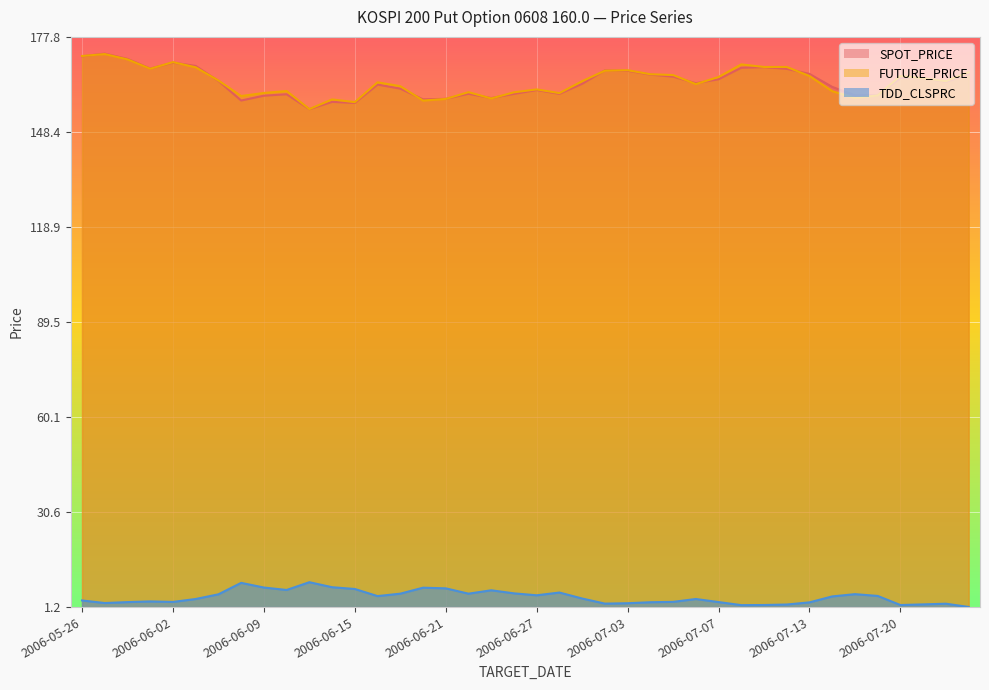

Which series has the widest spread of values?

SPOT_PRICE